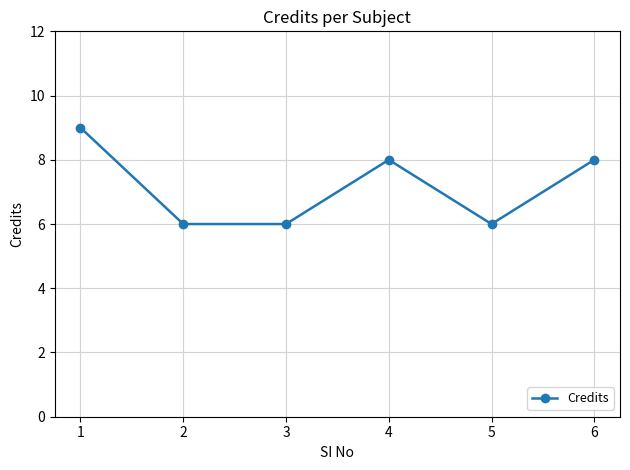

How many values are between 6 and 8?

5